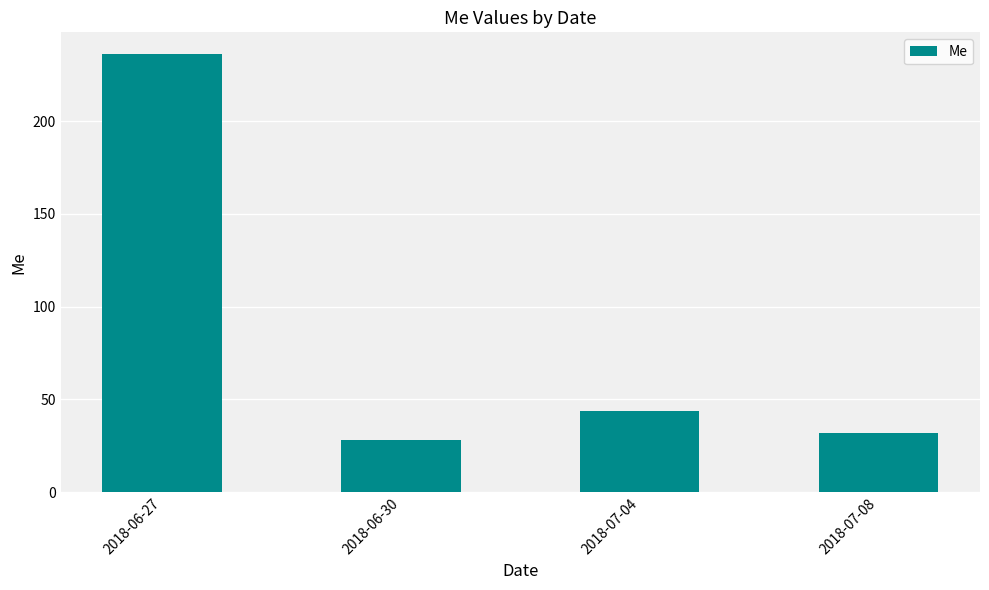

The chart shows a value of 411 at 2018-06-27. True or false?

False